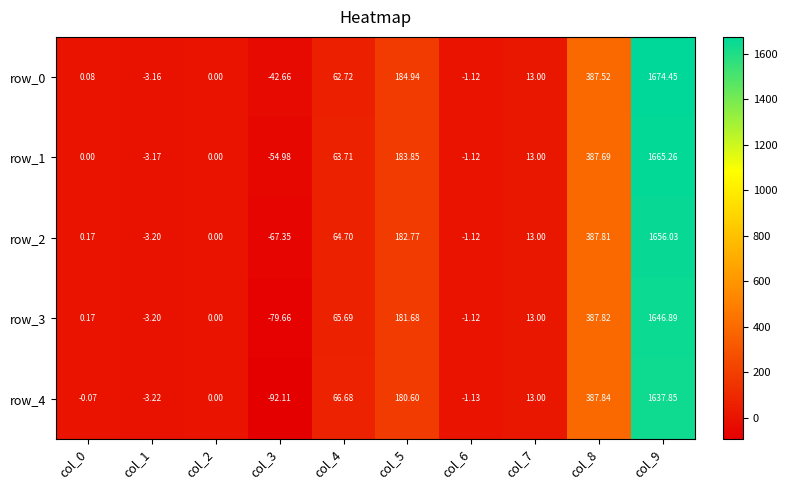

The value of row_3 at col_6 is -0.5. True or false?

False